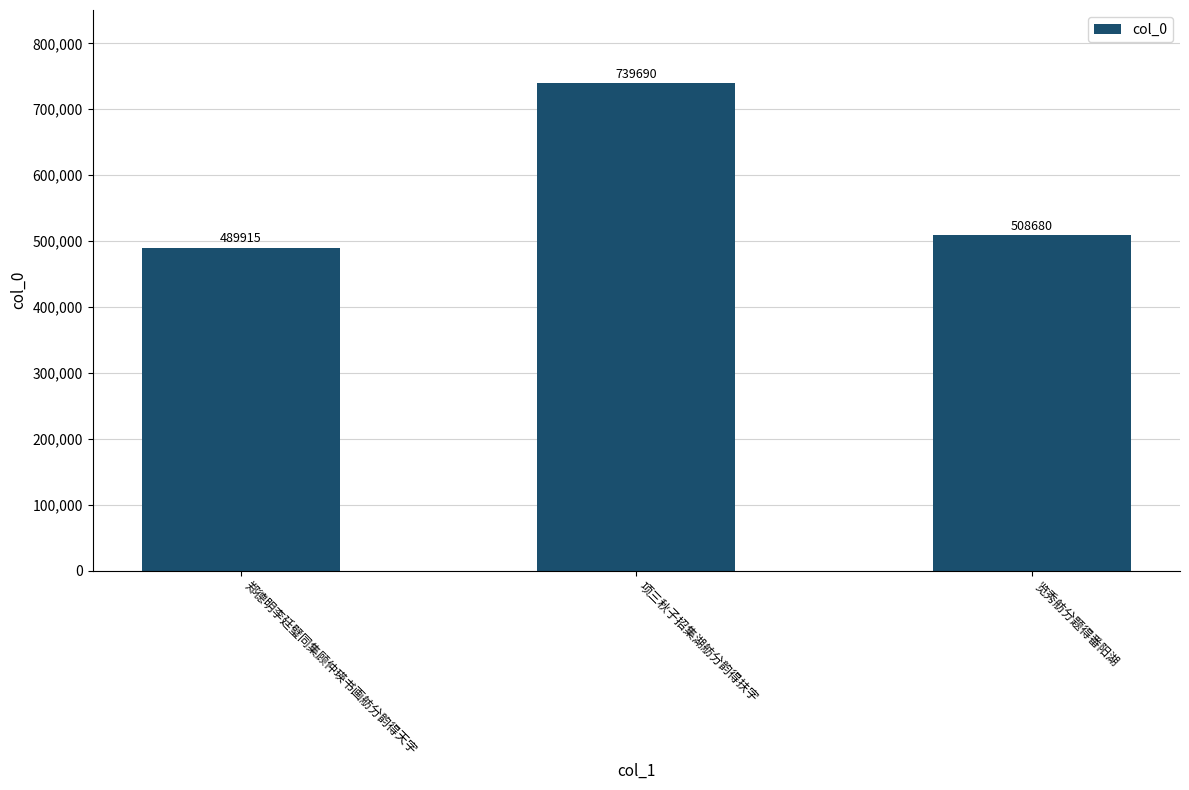

Reading left to right, what are all the values shown in this chart?

489915	739690	508680